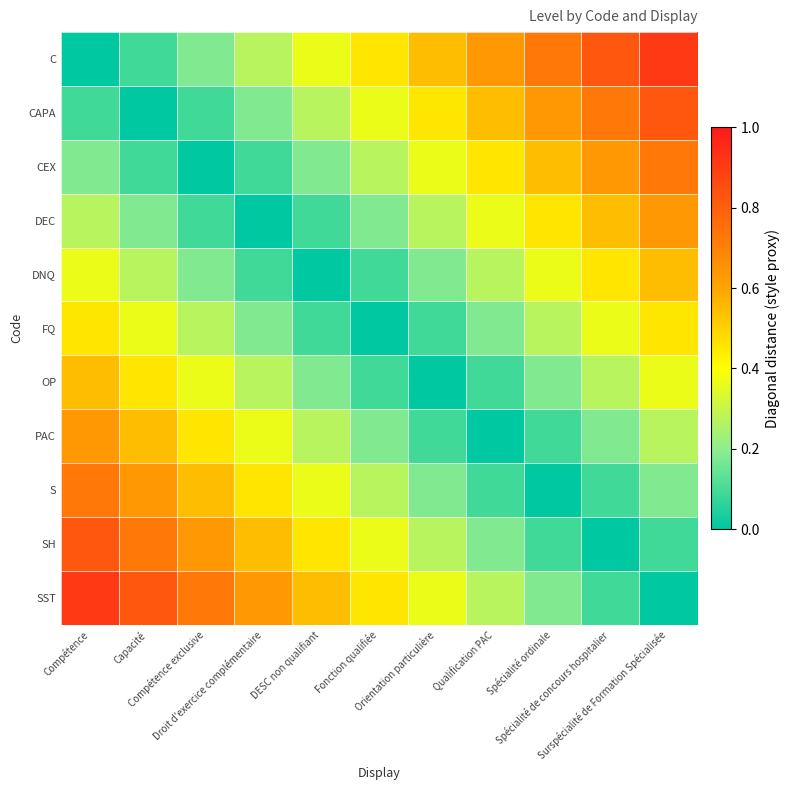

At how many categories does at least one series exceed 0?

11